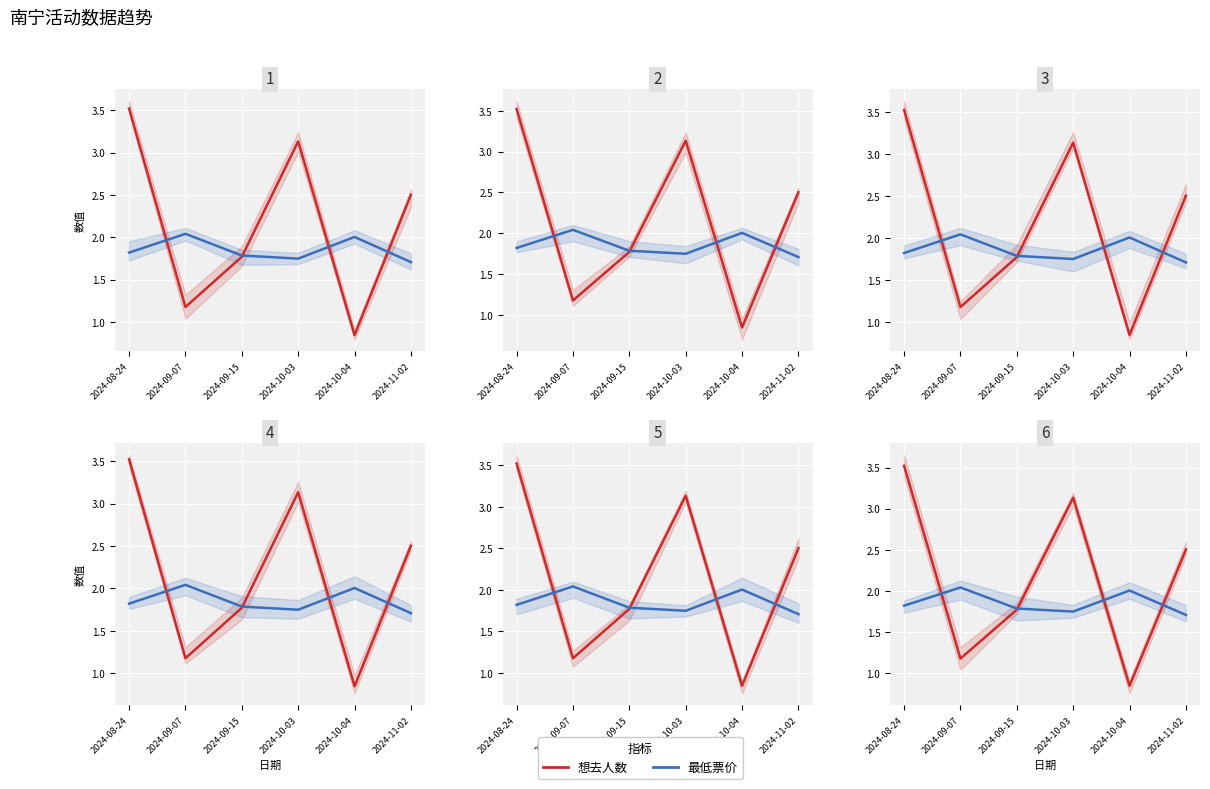

Which series has the largest total across all categories?

想去人数